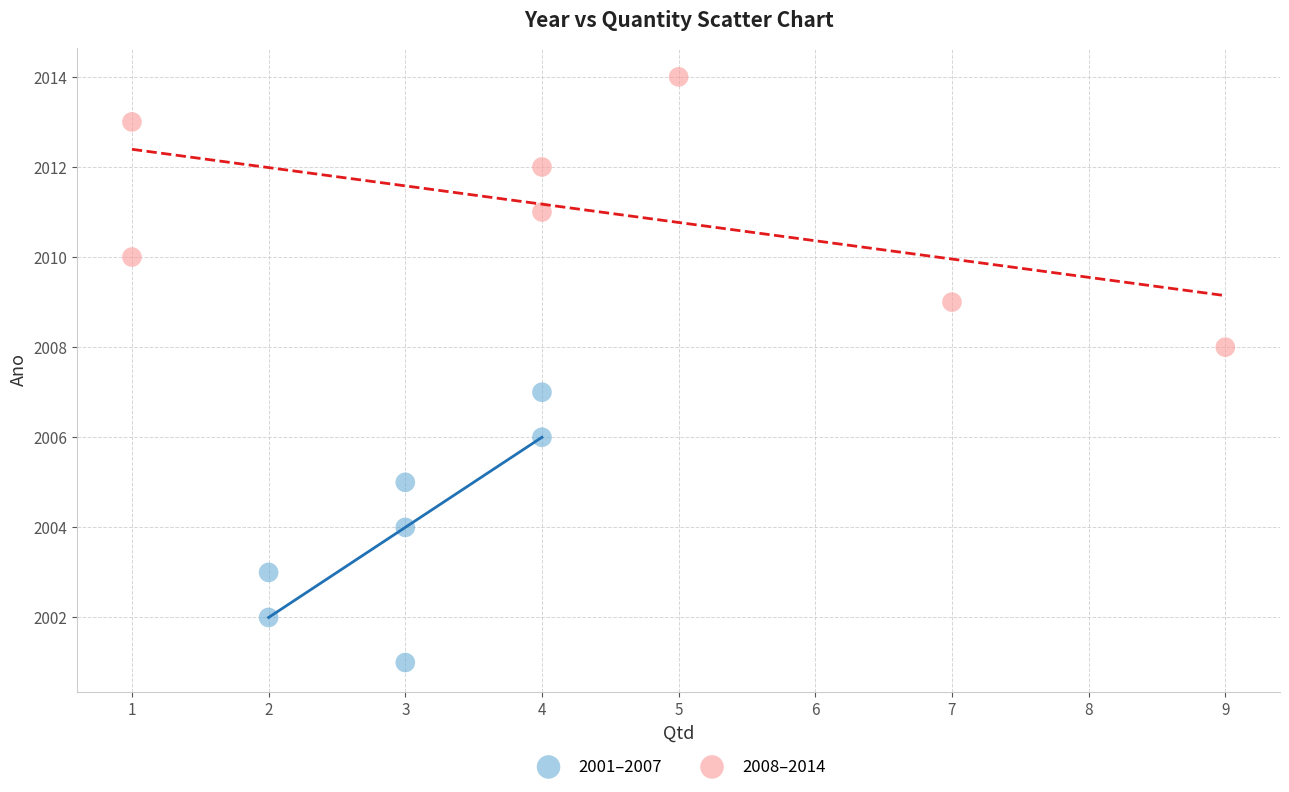

Which series contains the highest Y value?

2008–2014